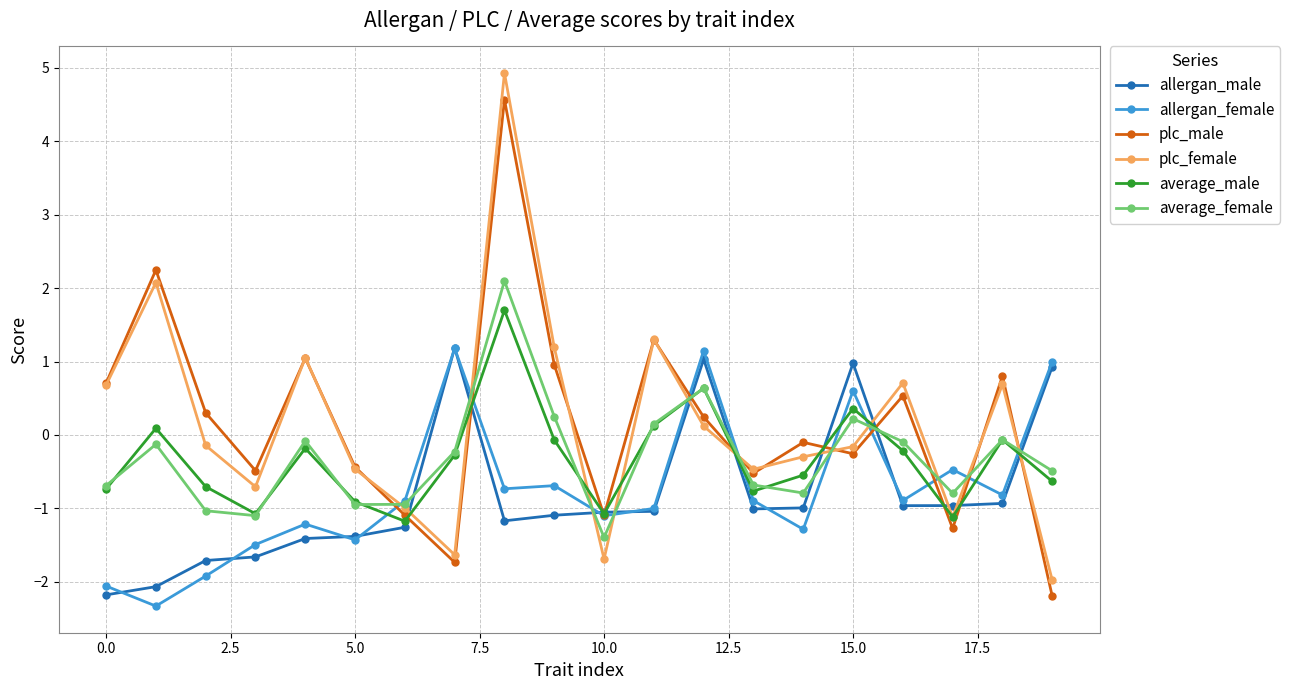

What is the minimum value for average_female?

-1.4